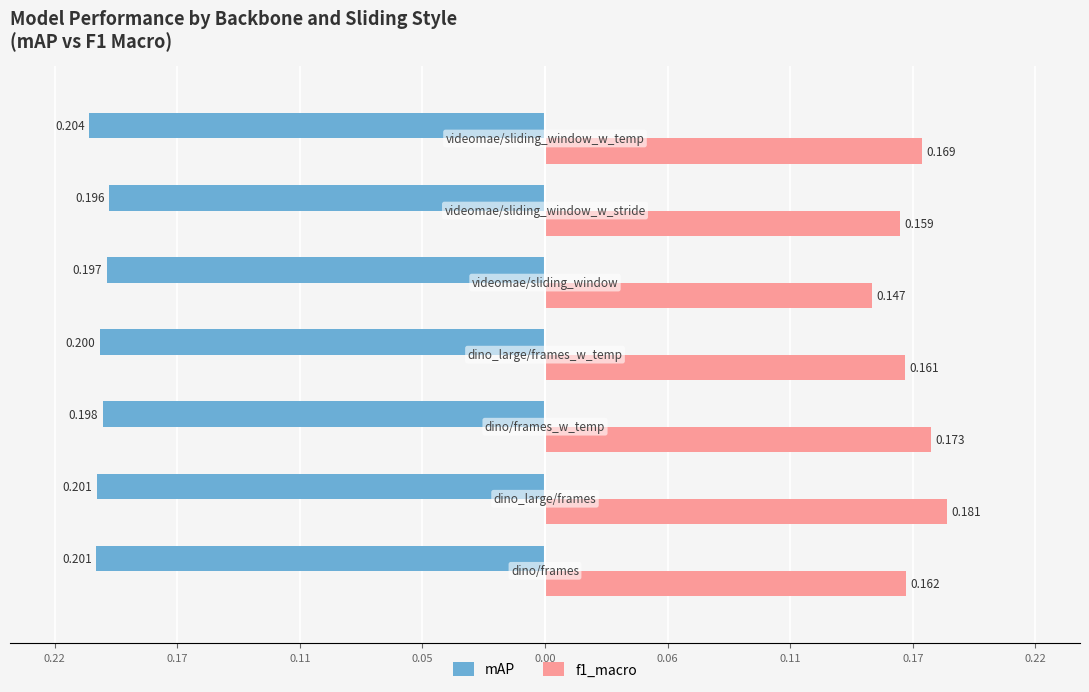

What are all the series names shown in the legend?

mAP, f1_macro